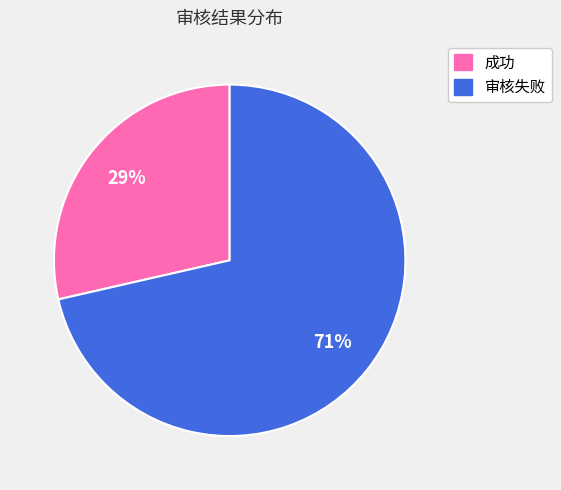

What is the largest slice in the pie chart?

审核失败